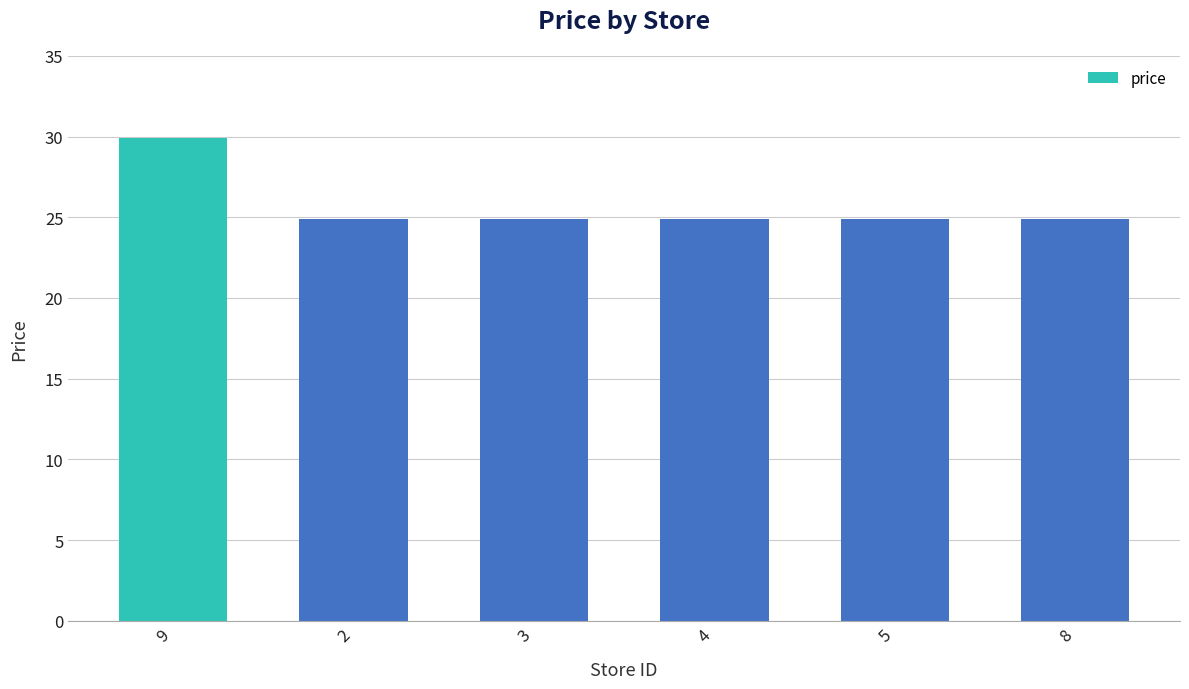

Approximately how many times larger is the value at 9 compared to 3?

1.2